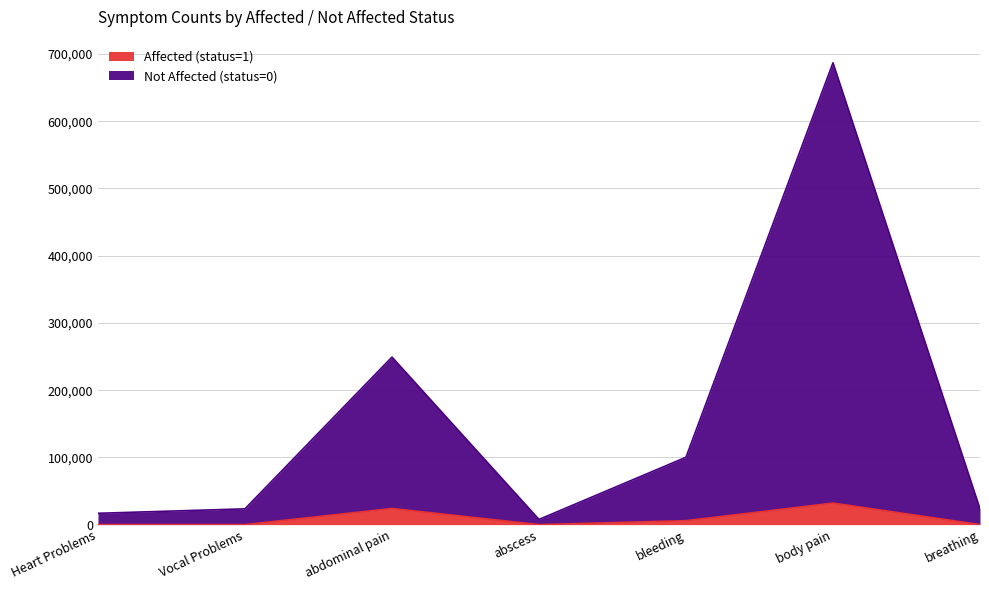

How many values in the Affected (status=1) series are below 20?

3